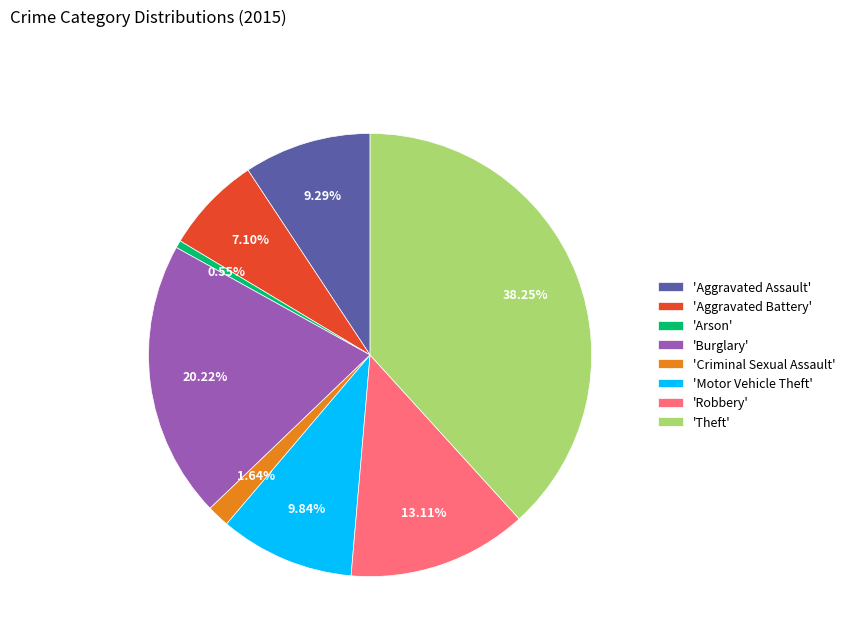

Which has a higher value, 'Aggravated Assault' or 'Arson'?

'Aggravated Assault'